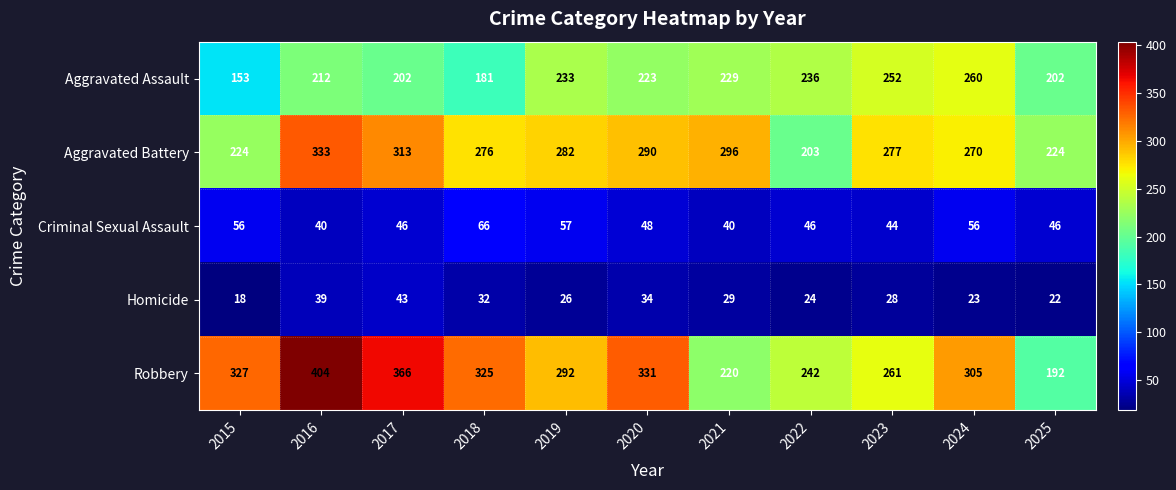

Which series has the largest total across all categories?

Robbery